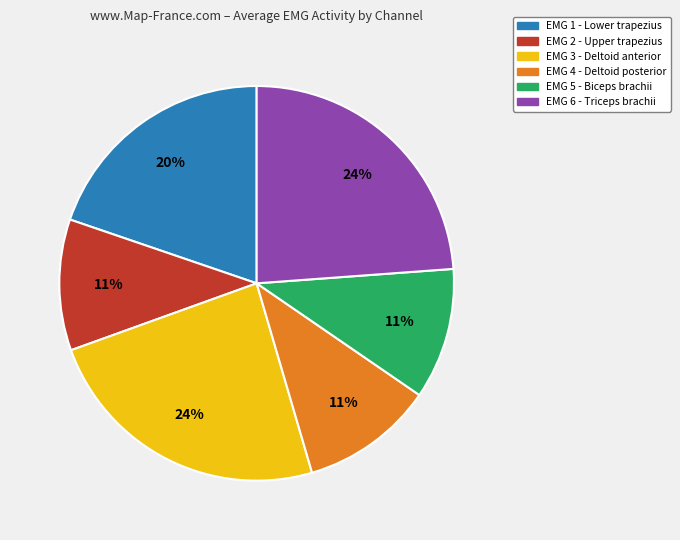

Is there any slice that represents more than half of the pie?

No